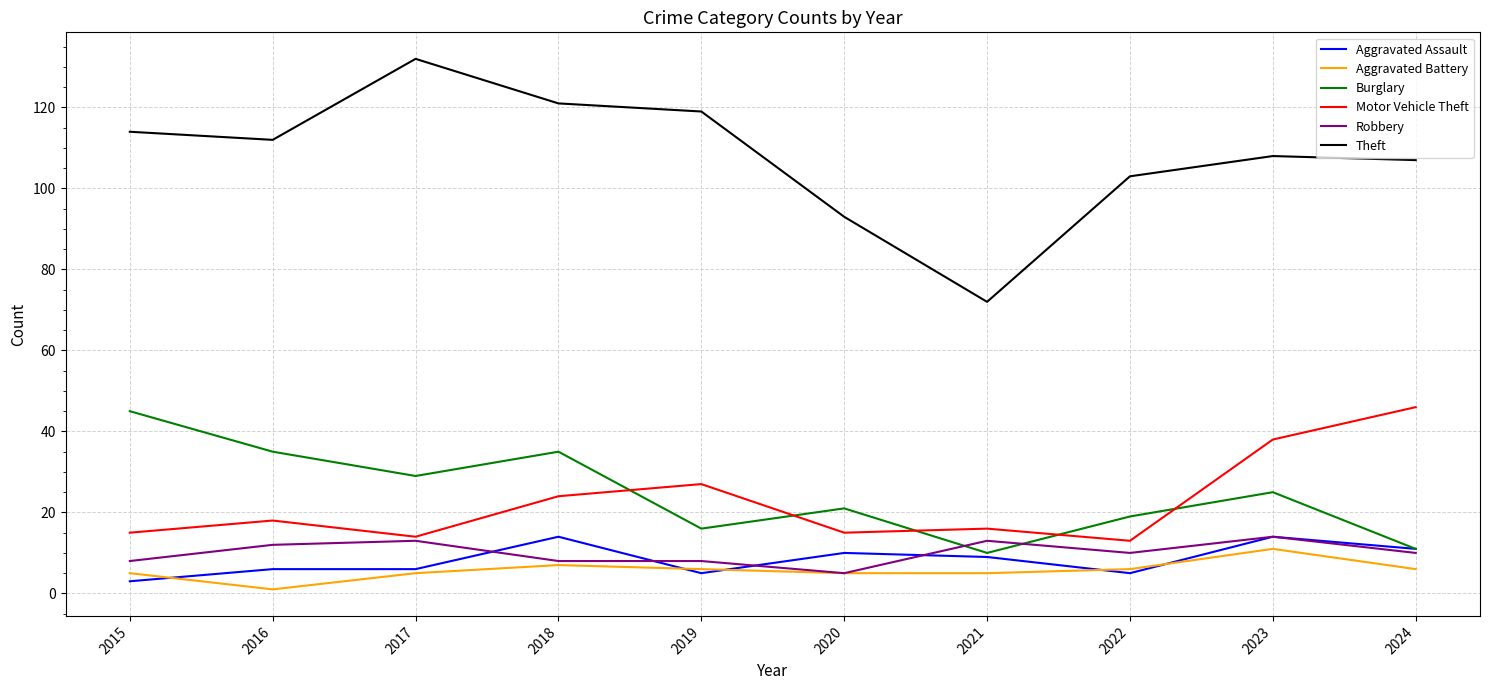

How many values in the Theft series are below 112?

5